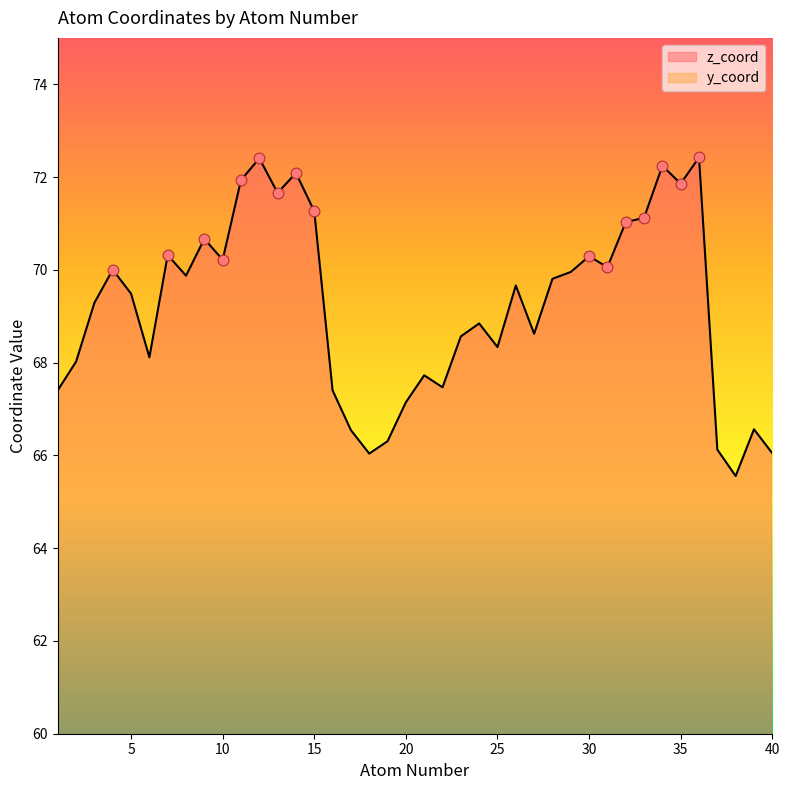

Which series has the widest spread of Y values?

y_coord